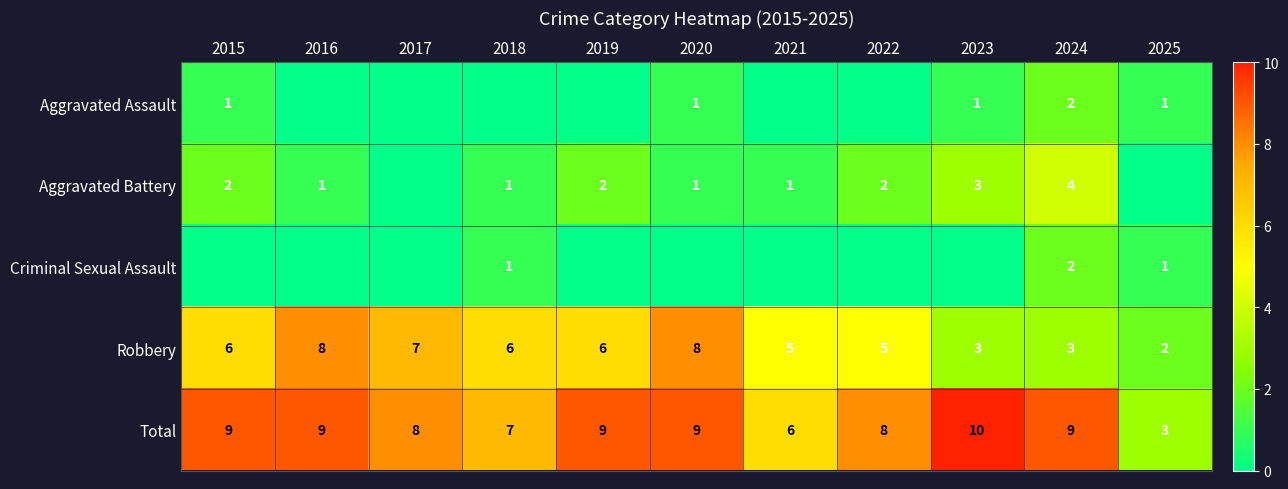

Which has a higher value, 2022 or 2017?

2022